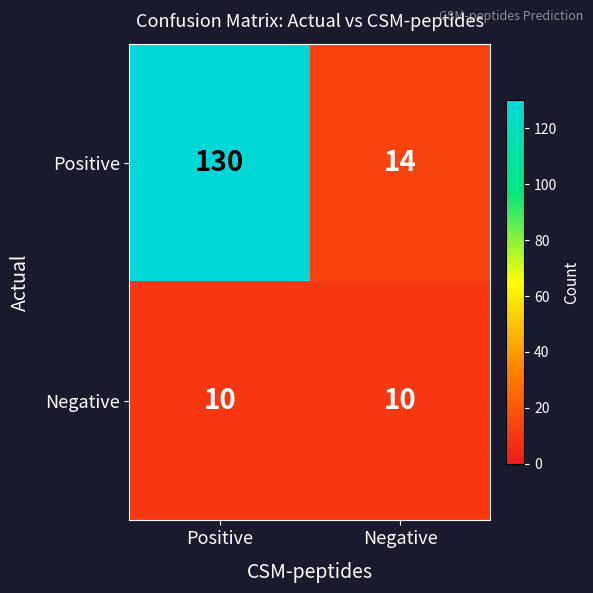

At which category is the sum across all series the highest?

Positive